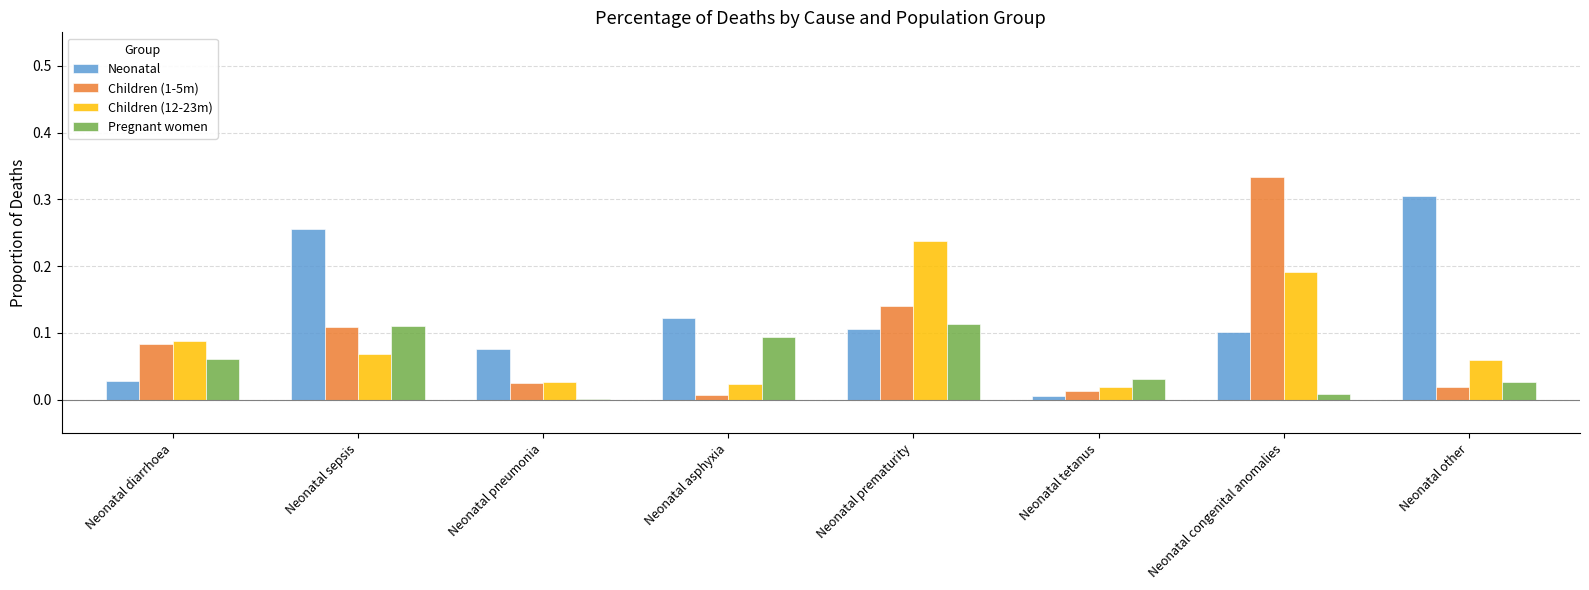

The value of Pregnant women at Neonatal pneumonia is 0.0. True or false?

True